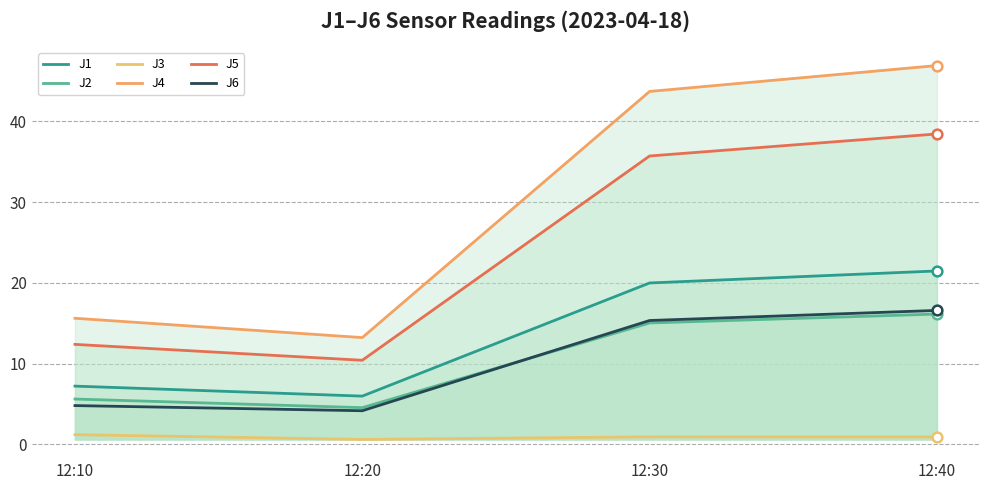

True or false: J4 and J1 cross at least once.

False